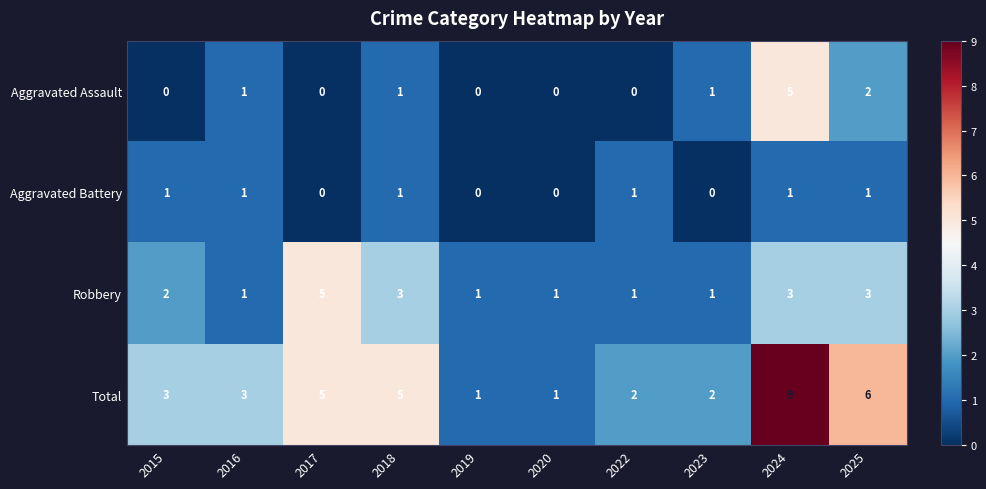

How many Aggravated Battery values are between 0 and 1?

10